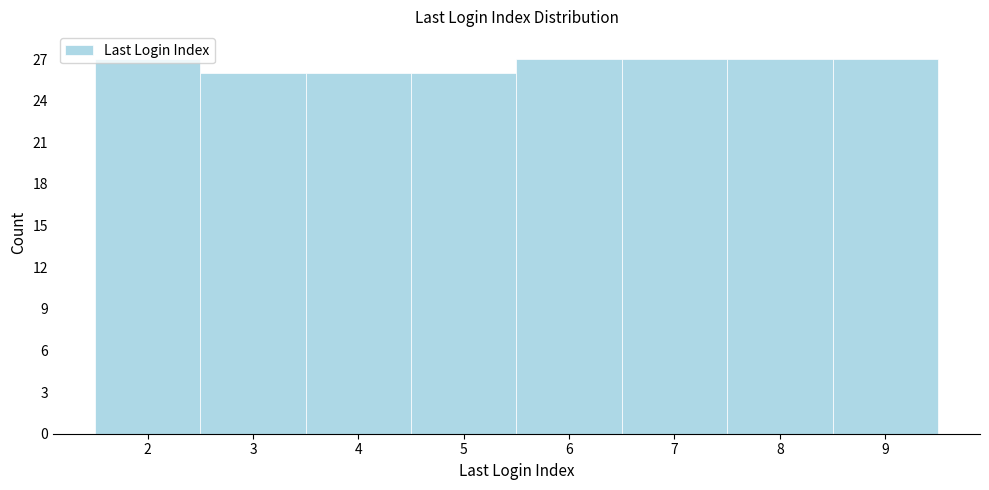

How tall is the bar that spans 1.5 to 2.5 on the x-axis? The values are not printed on the chart, so give them approximately, as read against the axis.

27